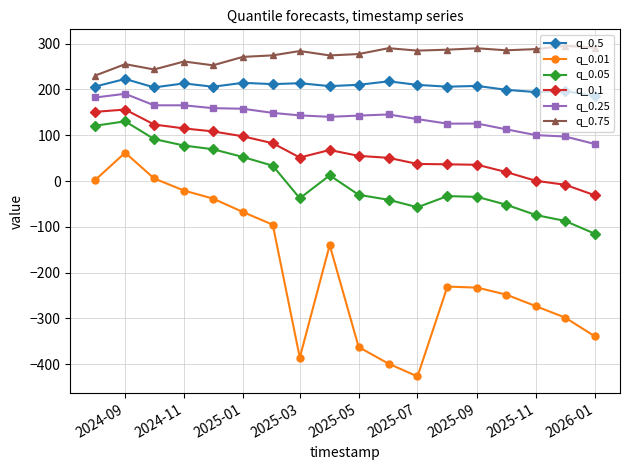

What is the difference between the maximum and minimum values in the q_0.01 series?

488.3